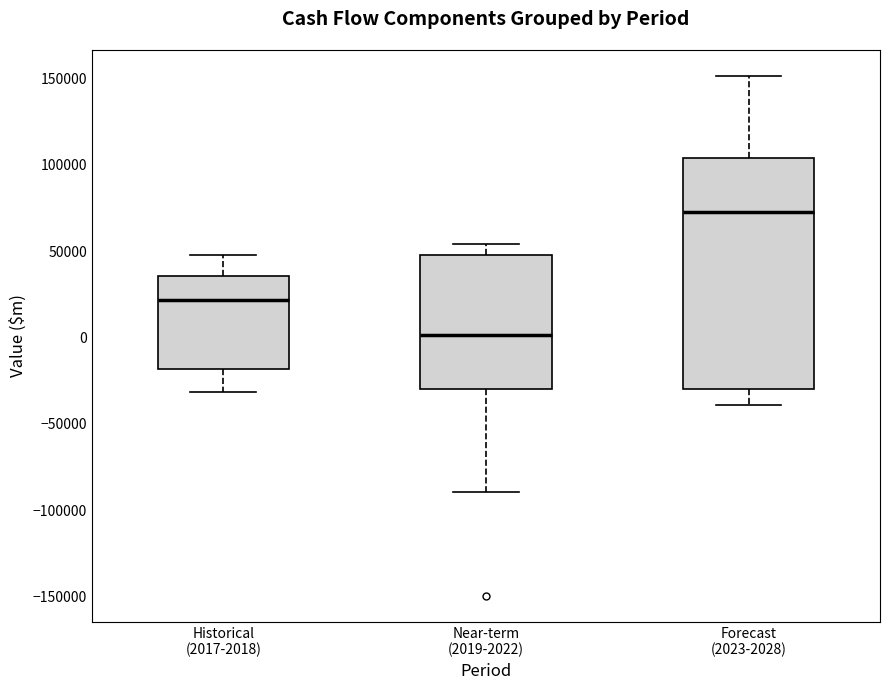

Which box has the highest median line?

Forecast (2023-2028)